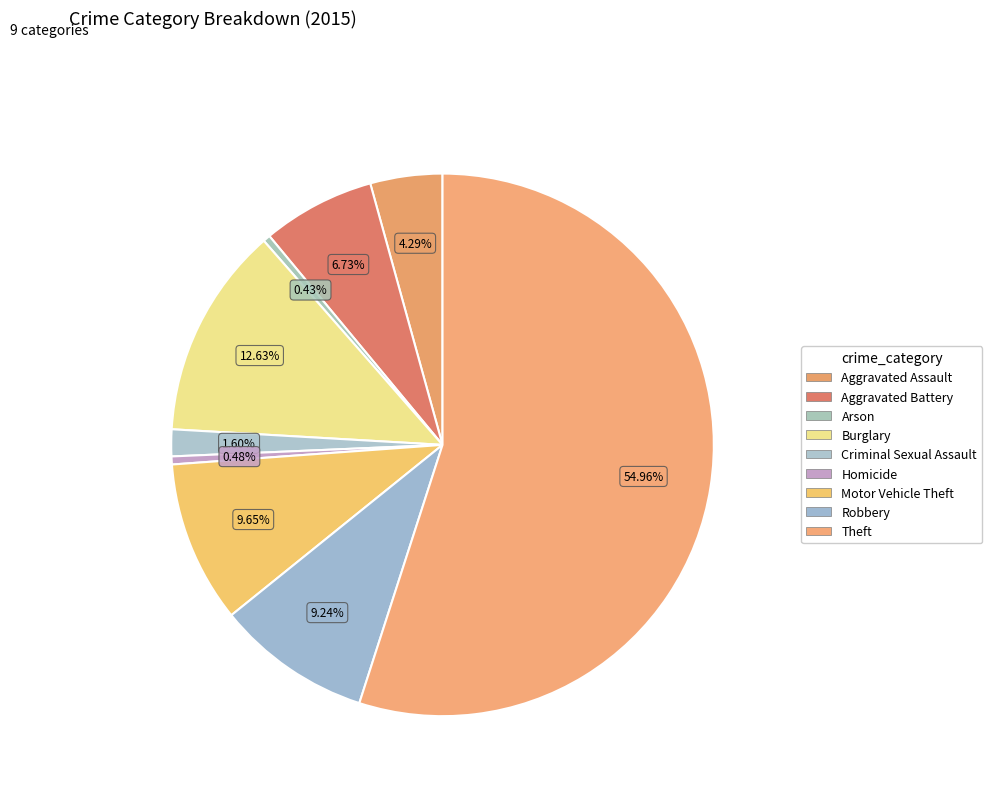

How many segments does this pie chart have?

9